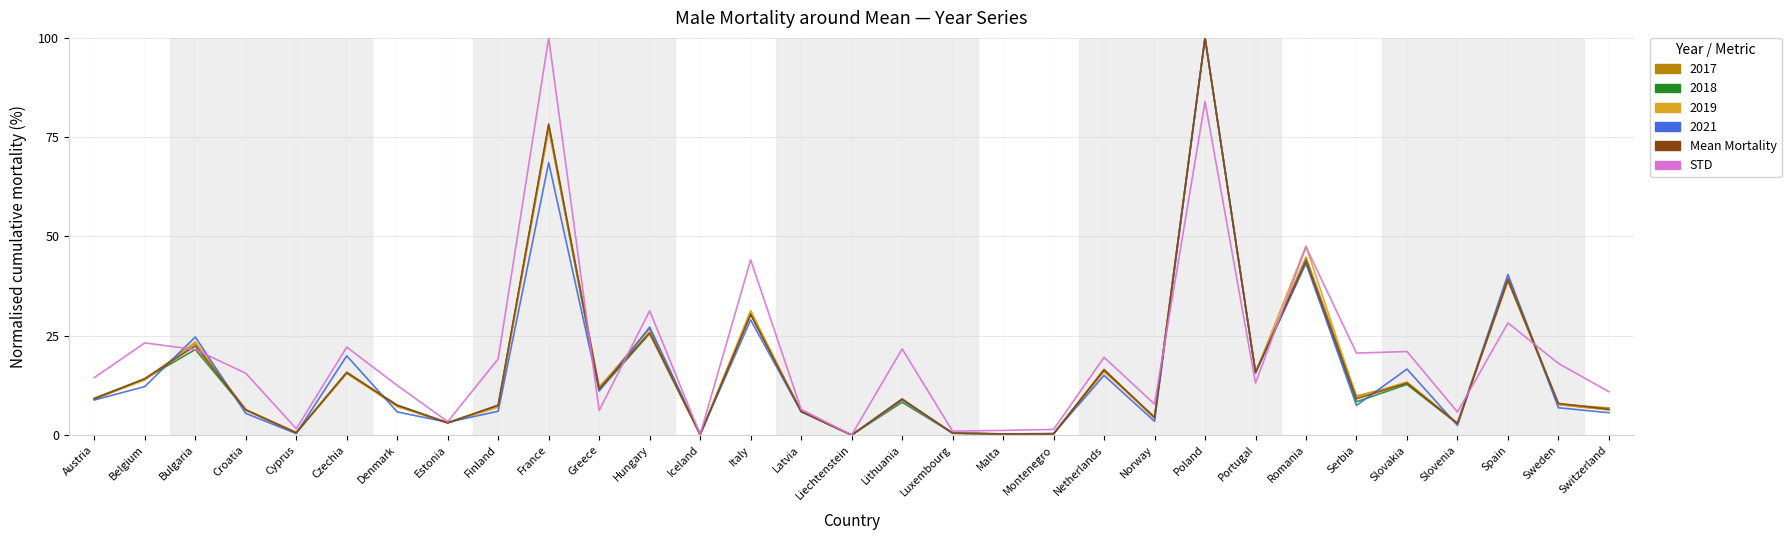

What is the greatest value displayed?

100.0